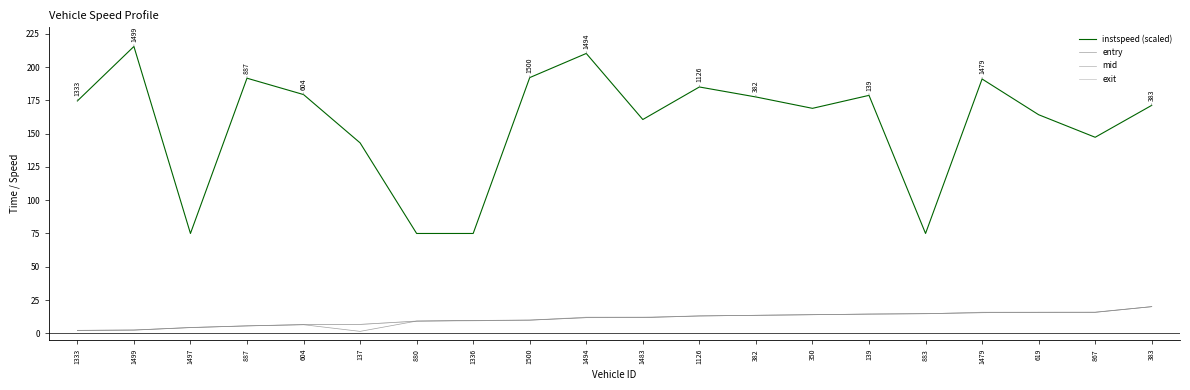

True or false: mid has a value of 4.2 at 139.

False